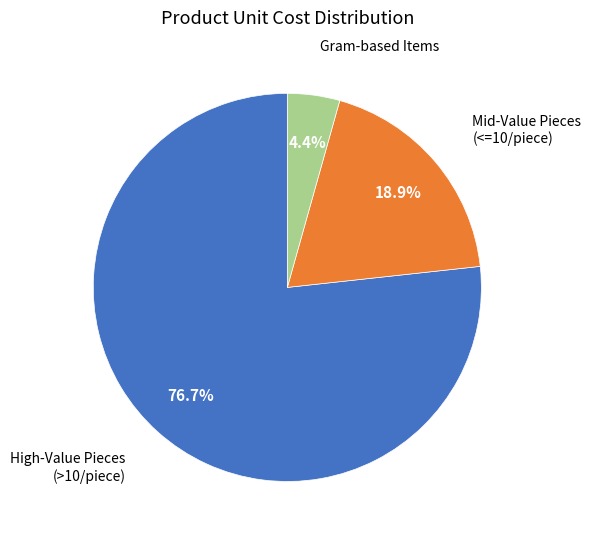

Does any single category account for the majority?

Yes